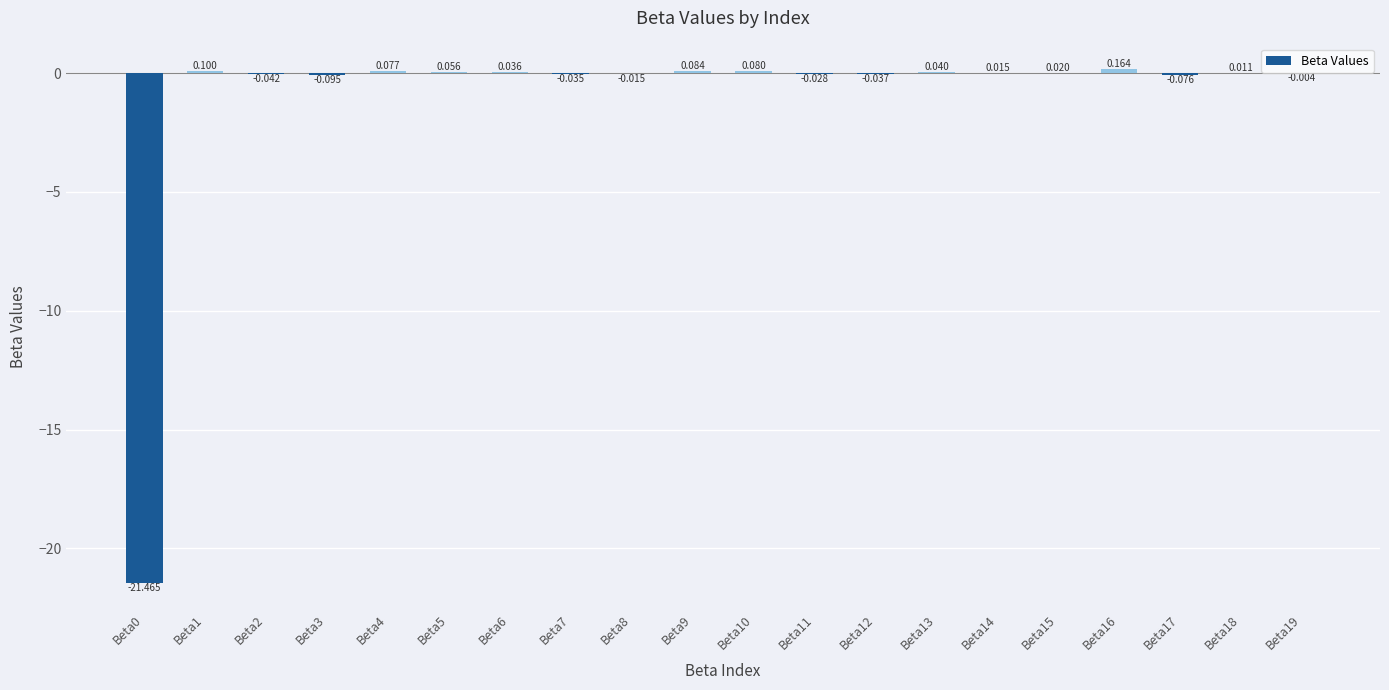

Where is the data nearest to the value -10?

Beta3